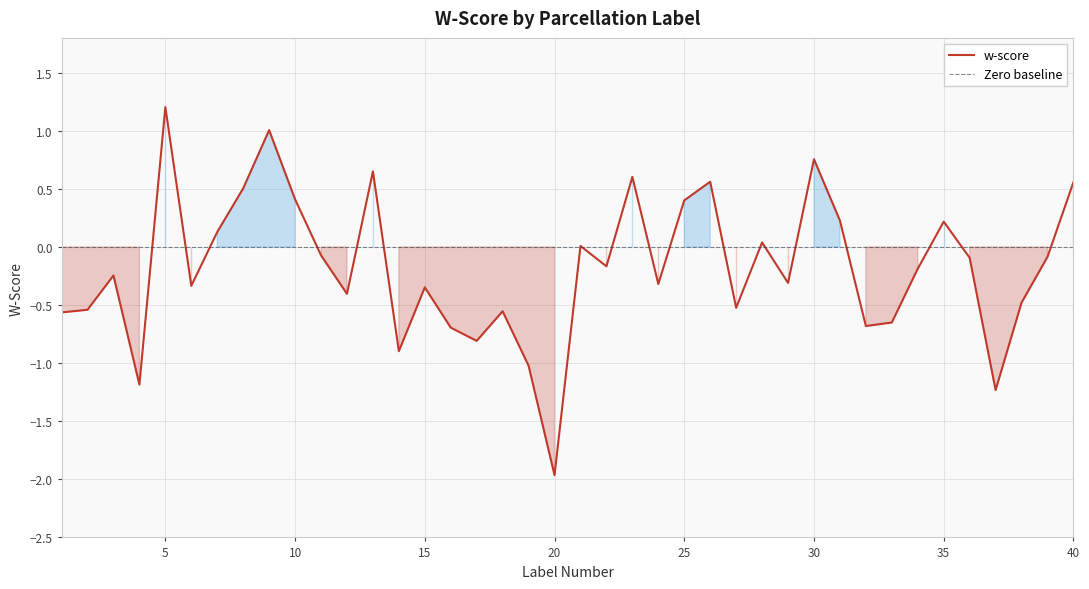

List the labels in order of value, smallest first.

20, 37, 4, 19, 14, 17, 16, 32, 33, 1, 18, 2, 27, 38, 12, 15, 6, 24, 29, 3, 34, 22, 36, 39, 11, 21, 28, 7, 35, 31, 25, 10, 8, 40, 26, 23, 13, 30, 9, 5